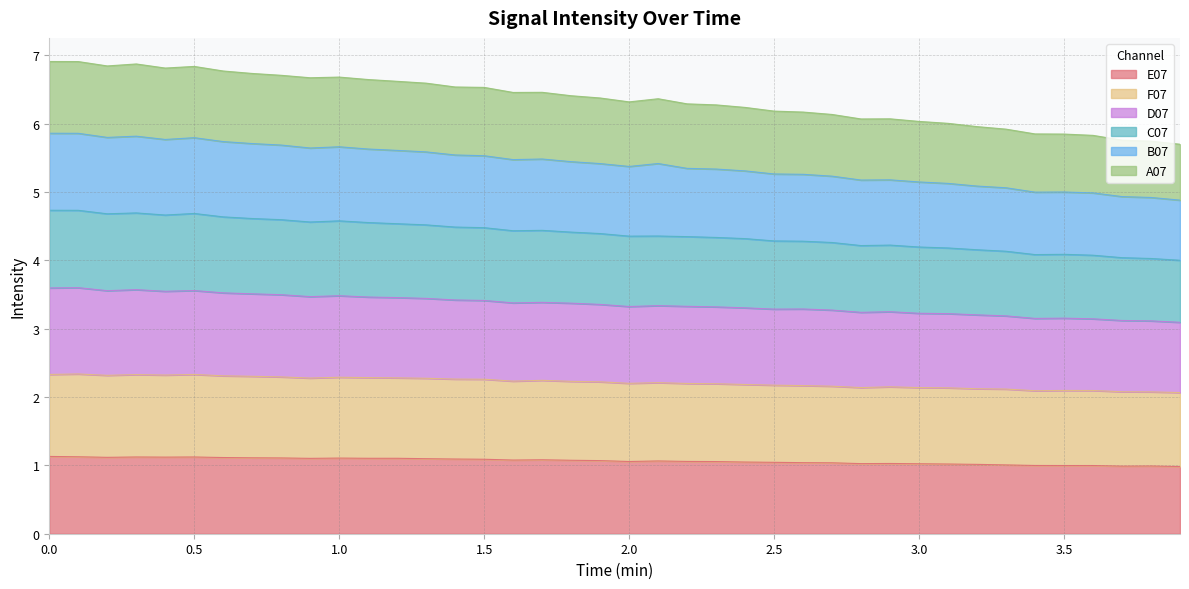

How many lines are shown in the chart?

6